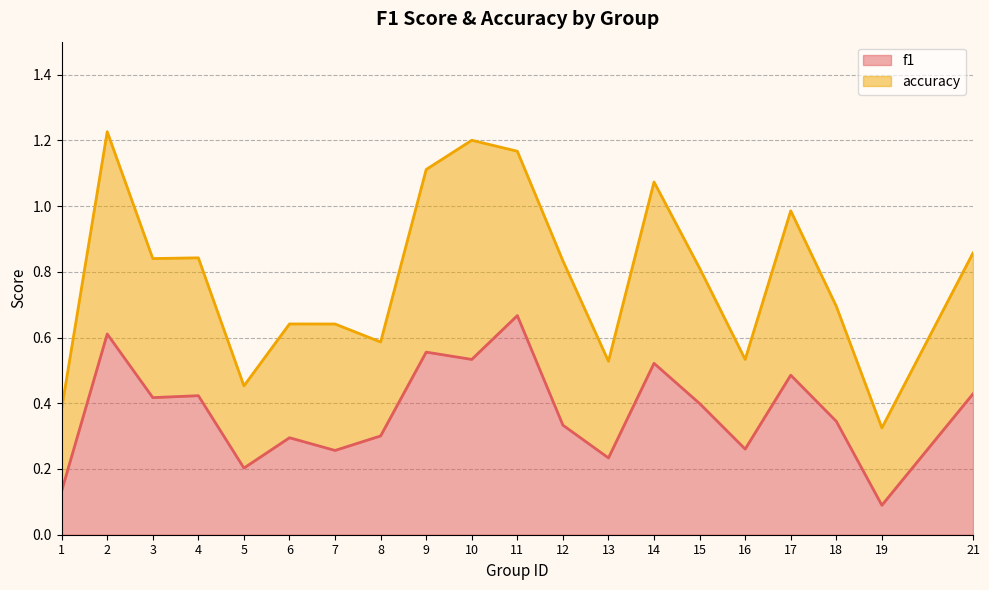

What is the approximate value at 4?

0.4